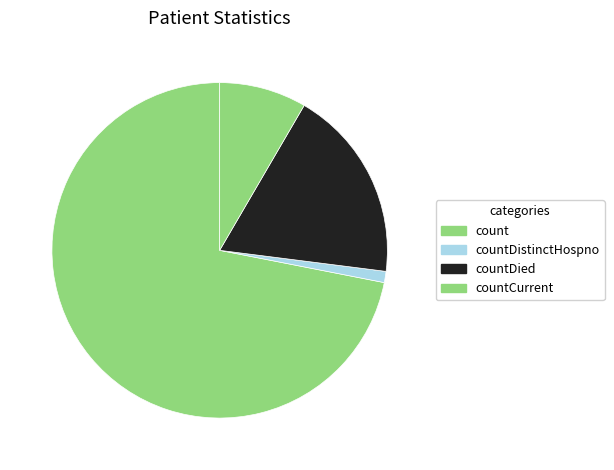

How many segments does this pie chart have?

4